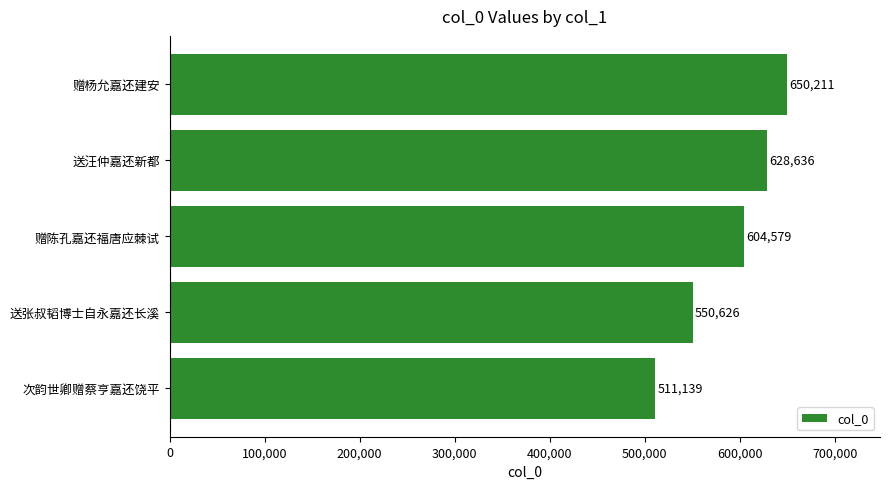

What is the average value?

589038